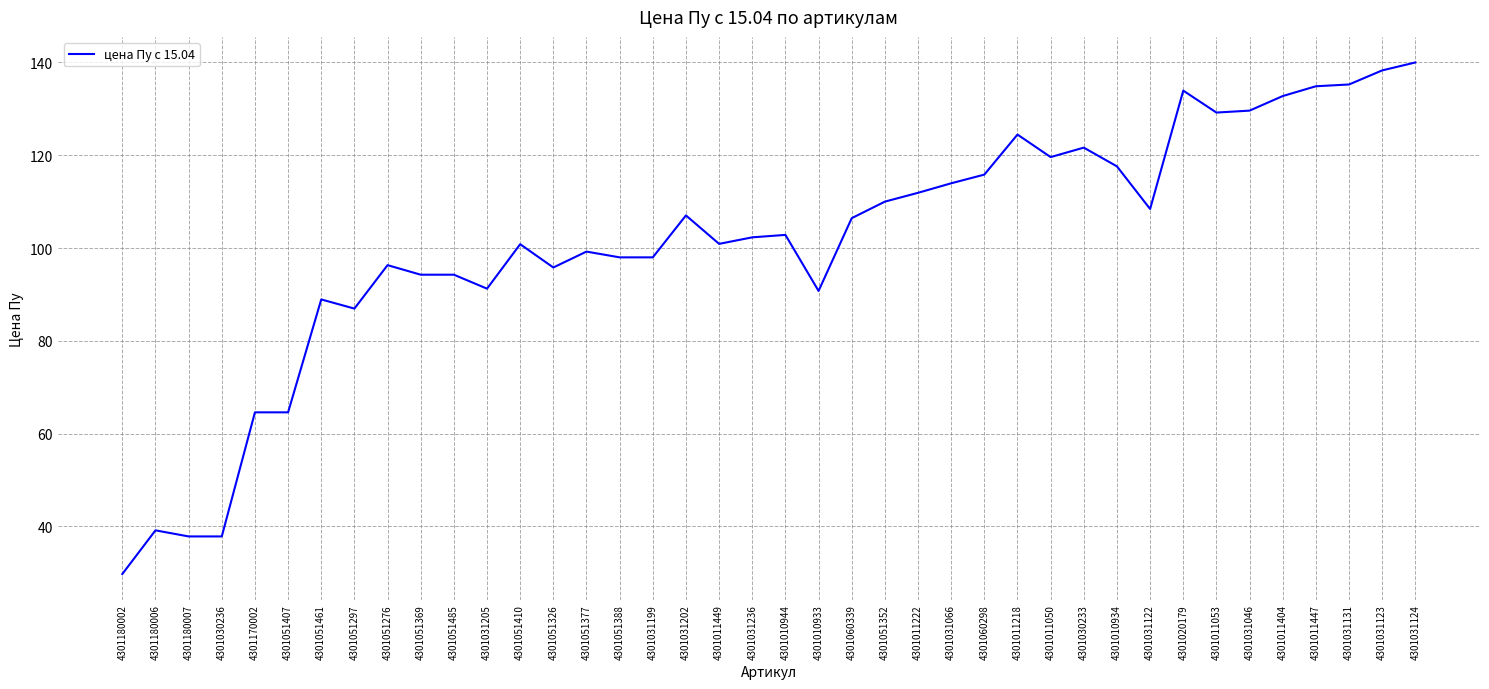

True or false: the data has more than 0 interior local peaks.

True